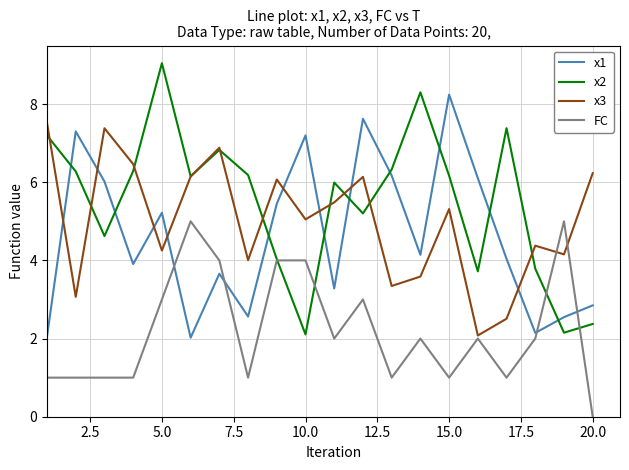

Which series ends up on top after the final intersection of x2 and x1?

x1